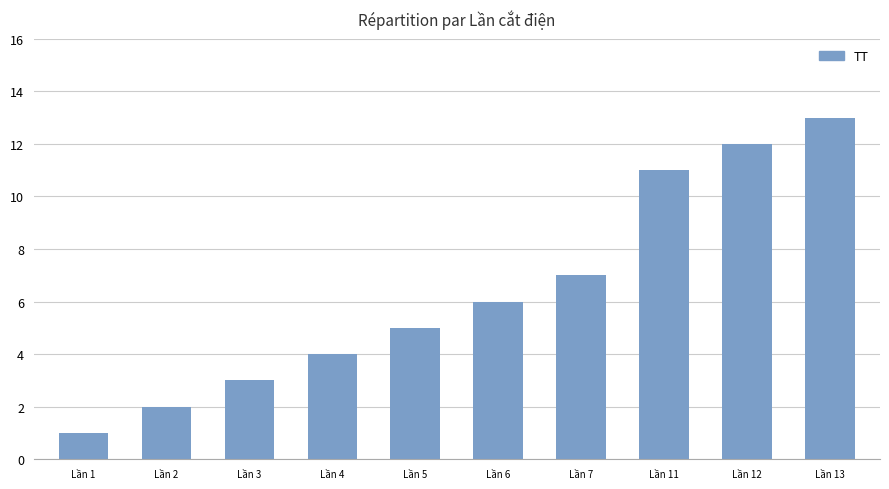

Where is the data nearest to the value 7?

Lần 7